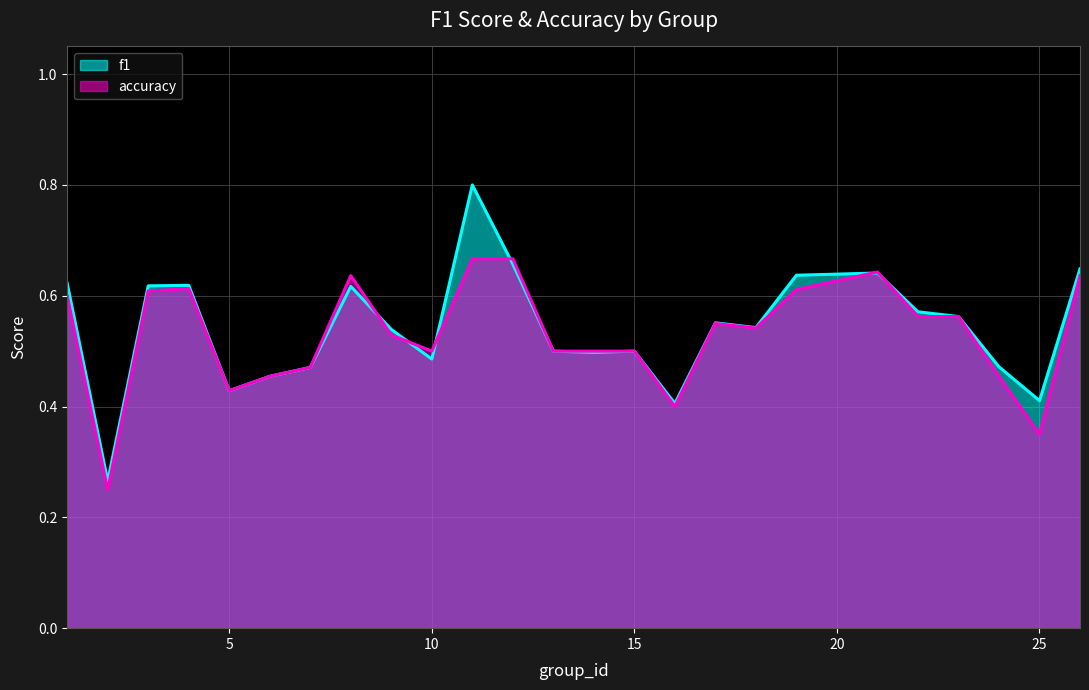

True or false: f1 and accuracy cross at least once.

True